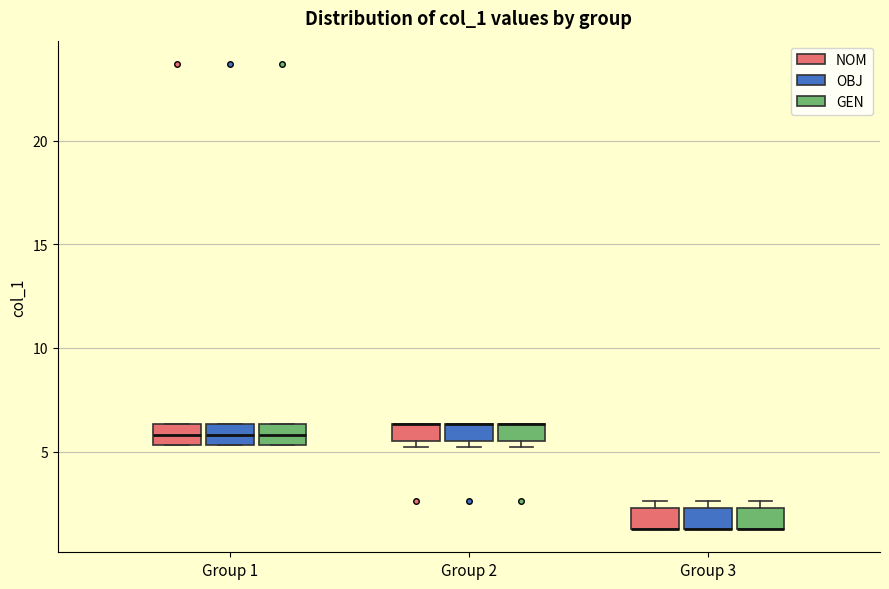

Where is the lower edge of the box for Group 2 (OBJ) on the y-axis? The values are not printed on the chart, so give them approximately, as read against the axis.

5.5